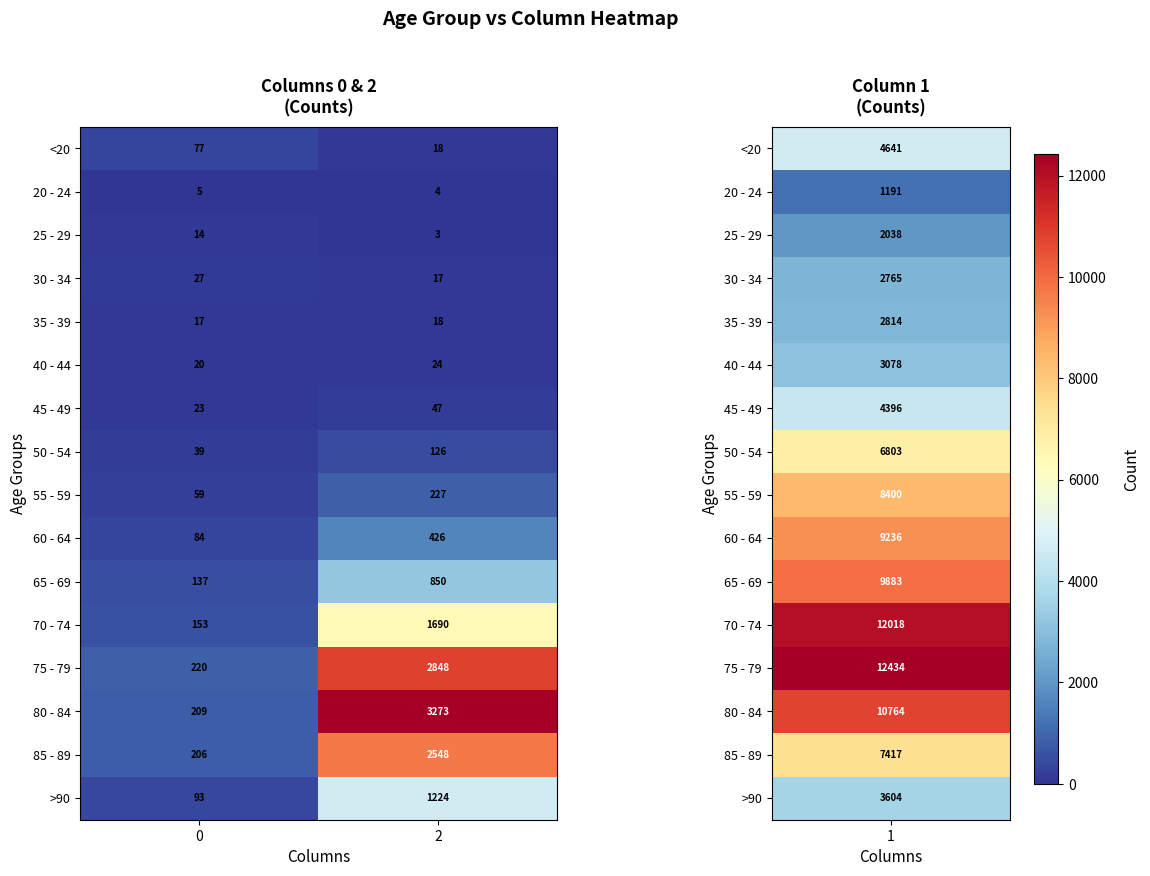

What is the average value of the 85 - 89 series?

1377